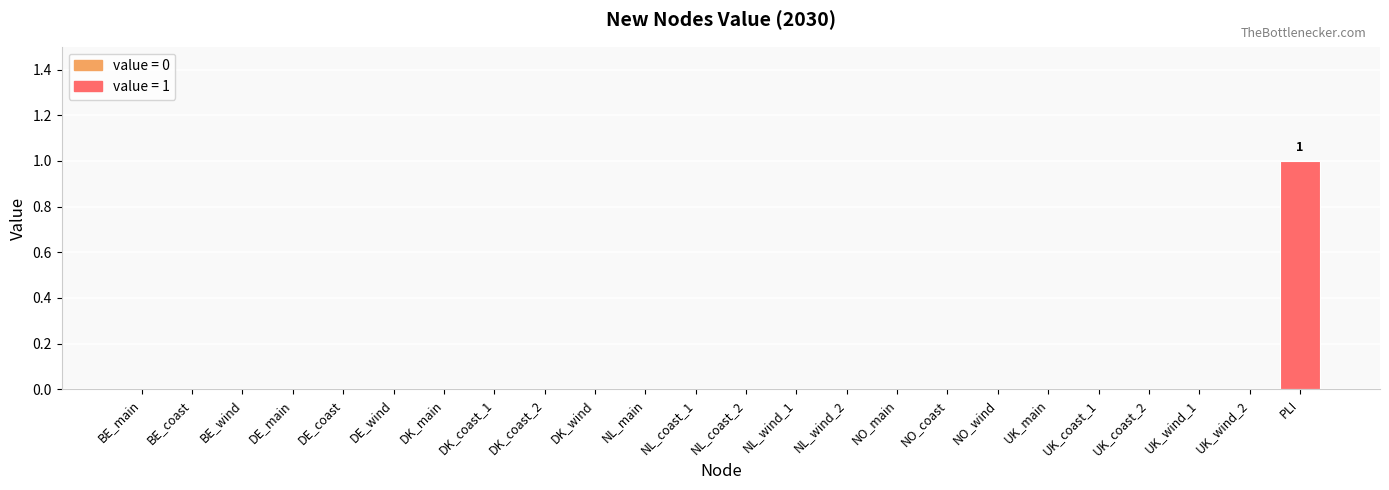

True or false: the data shows 1 at DK_coast_1.

False